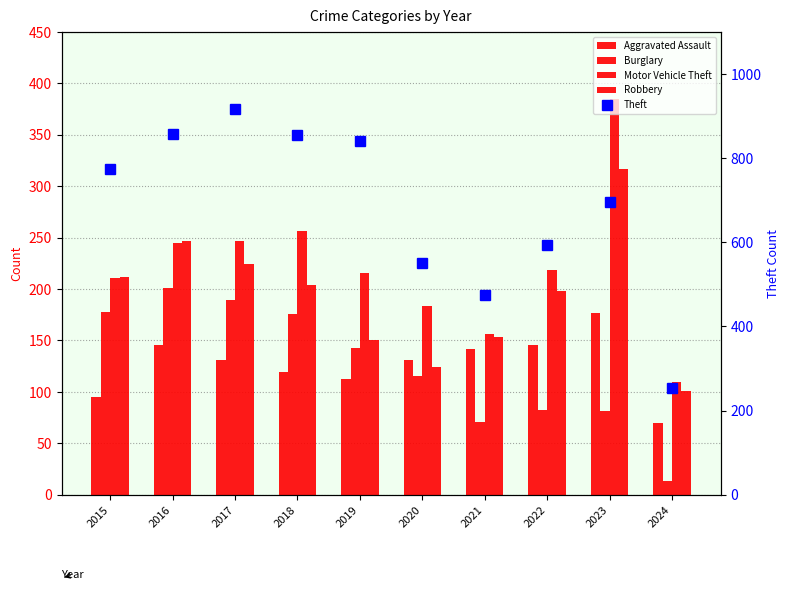

Where is Aggravated Assault nearest to the value 123?

2018